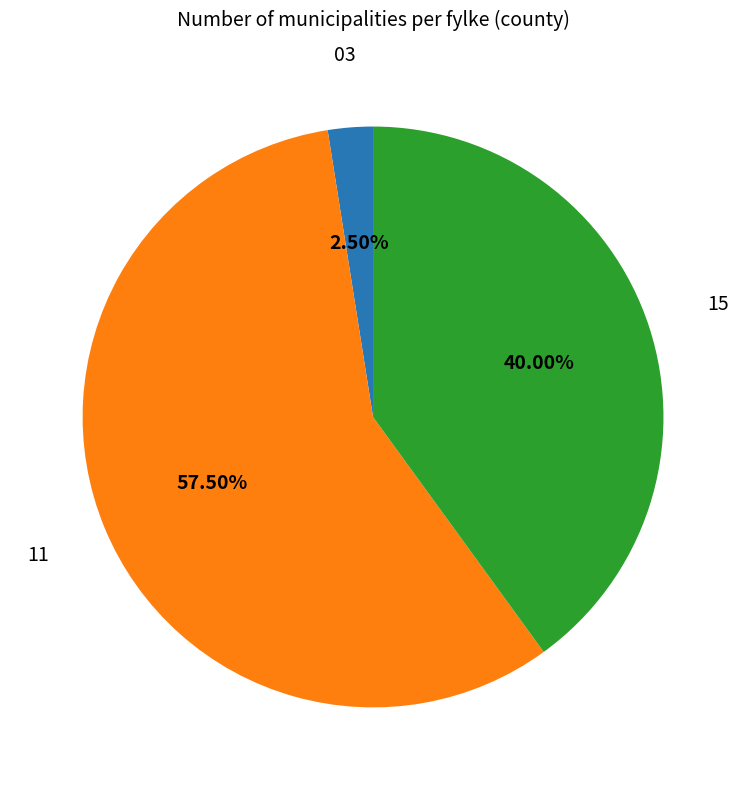

Which category has the biggest portion of the pie?

11